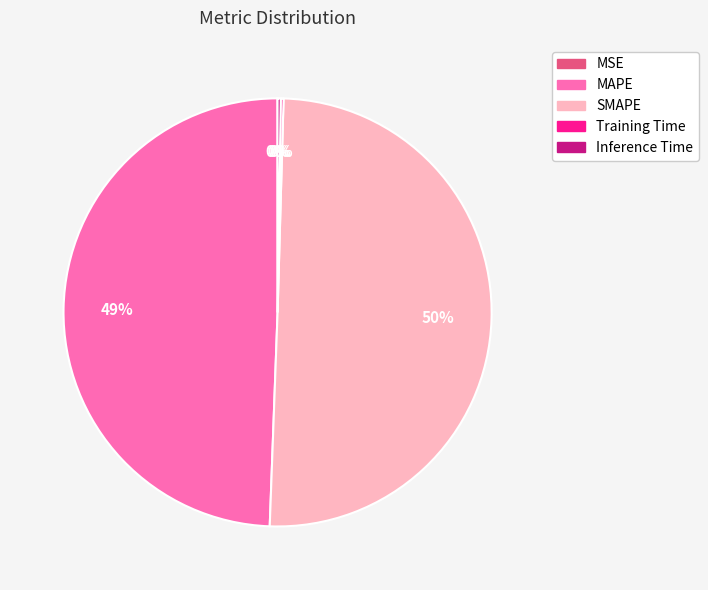

True or false: MAPE accounts for 55% of the total.

False